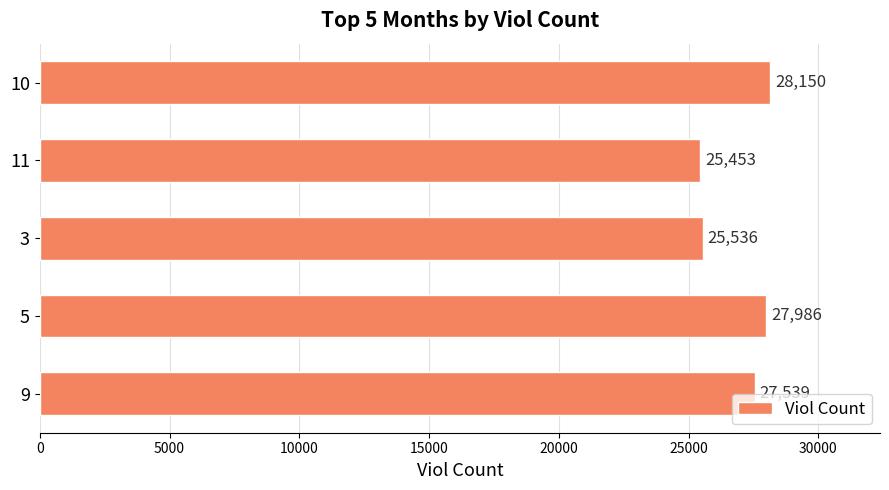

What is the minimum value shown in the chart?

25453